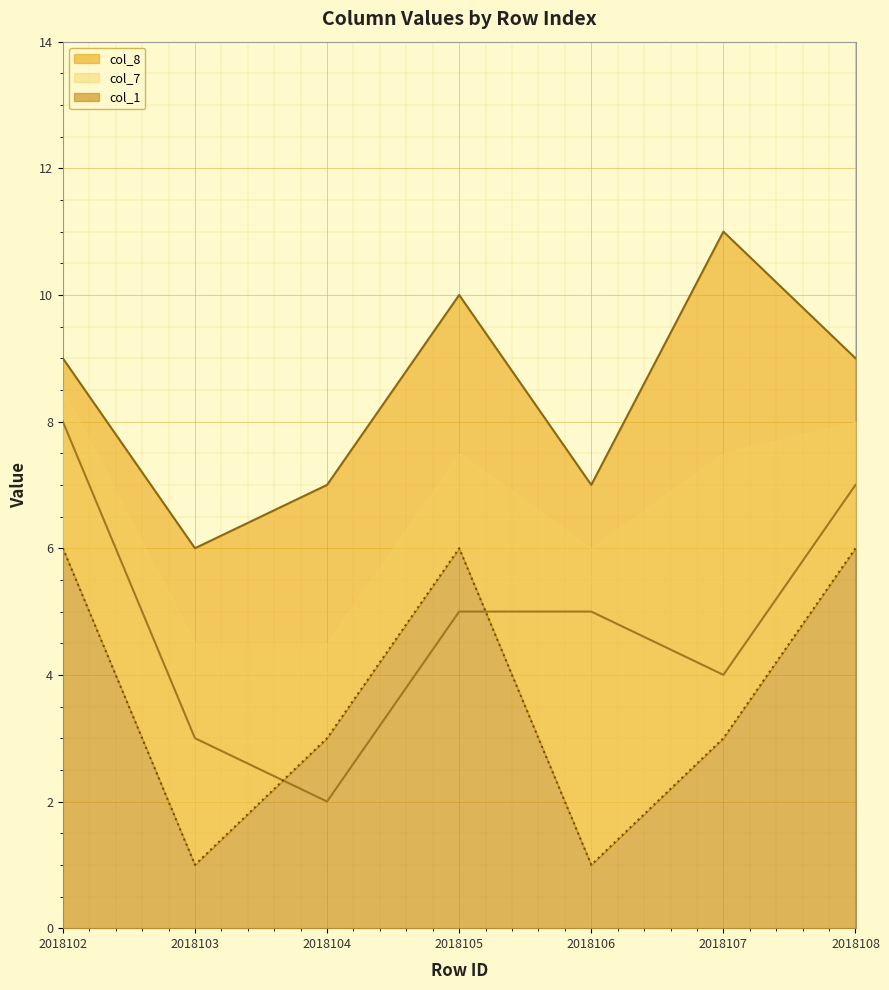

What is the difference between the col_7 values at 2018106 and 2018102?

3